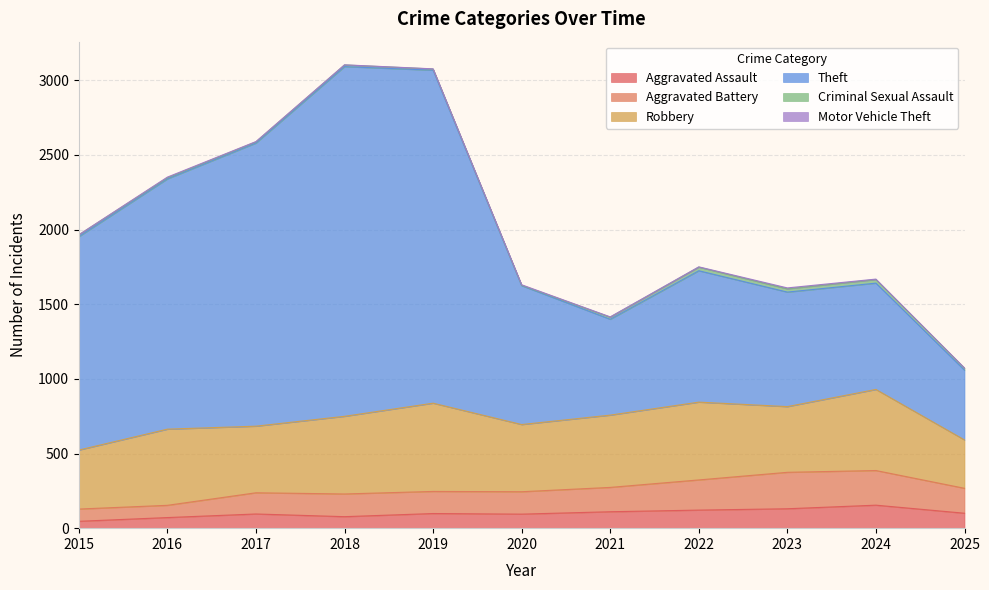

Does the chart have visible grid lines?

Yes